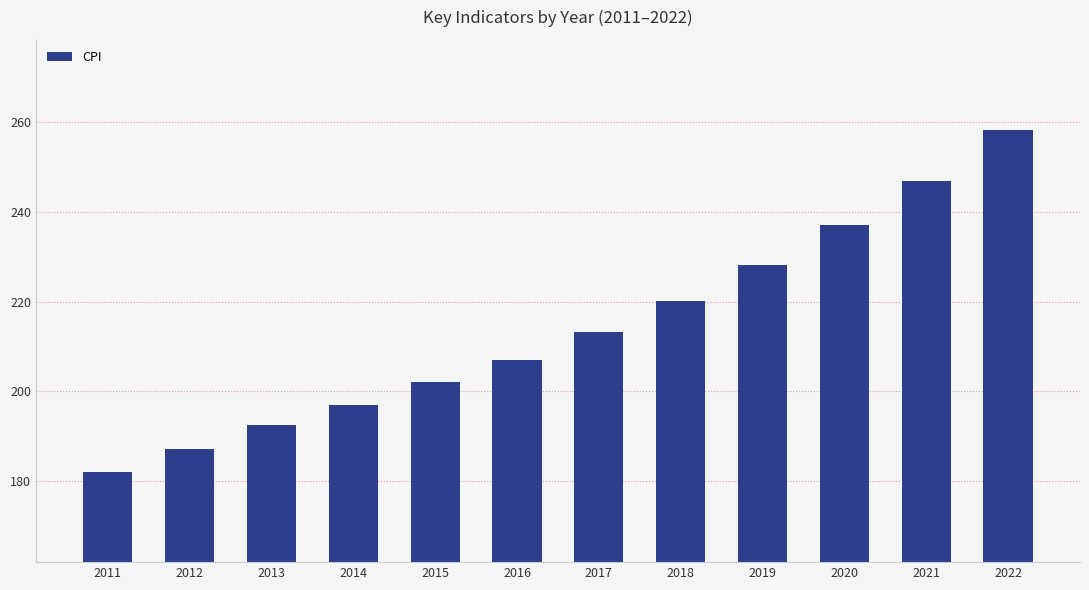

Between 2019 and 2021, which is larger?

2021